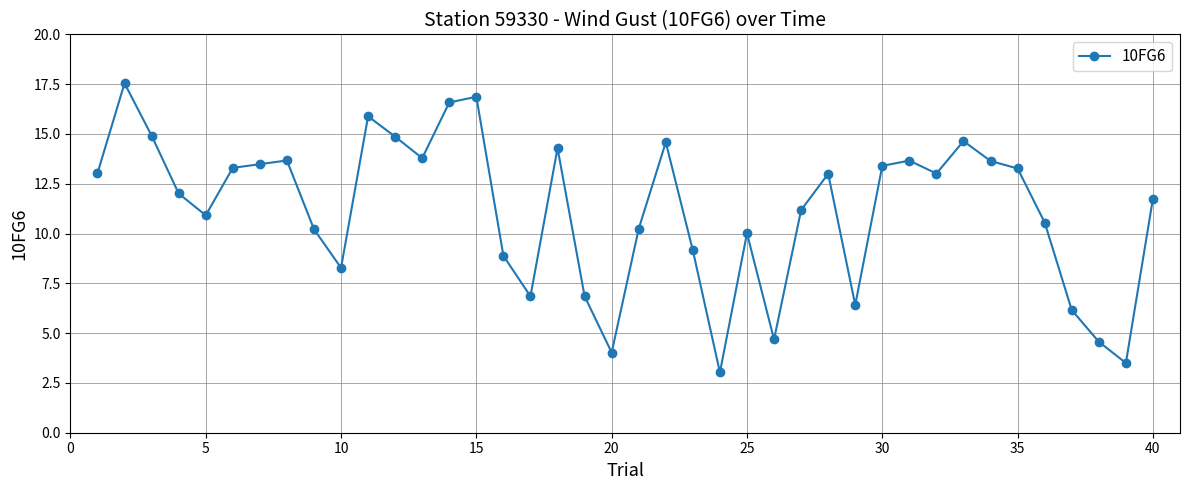

What is the smallest value displayed?

3.0